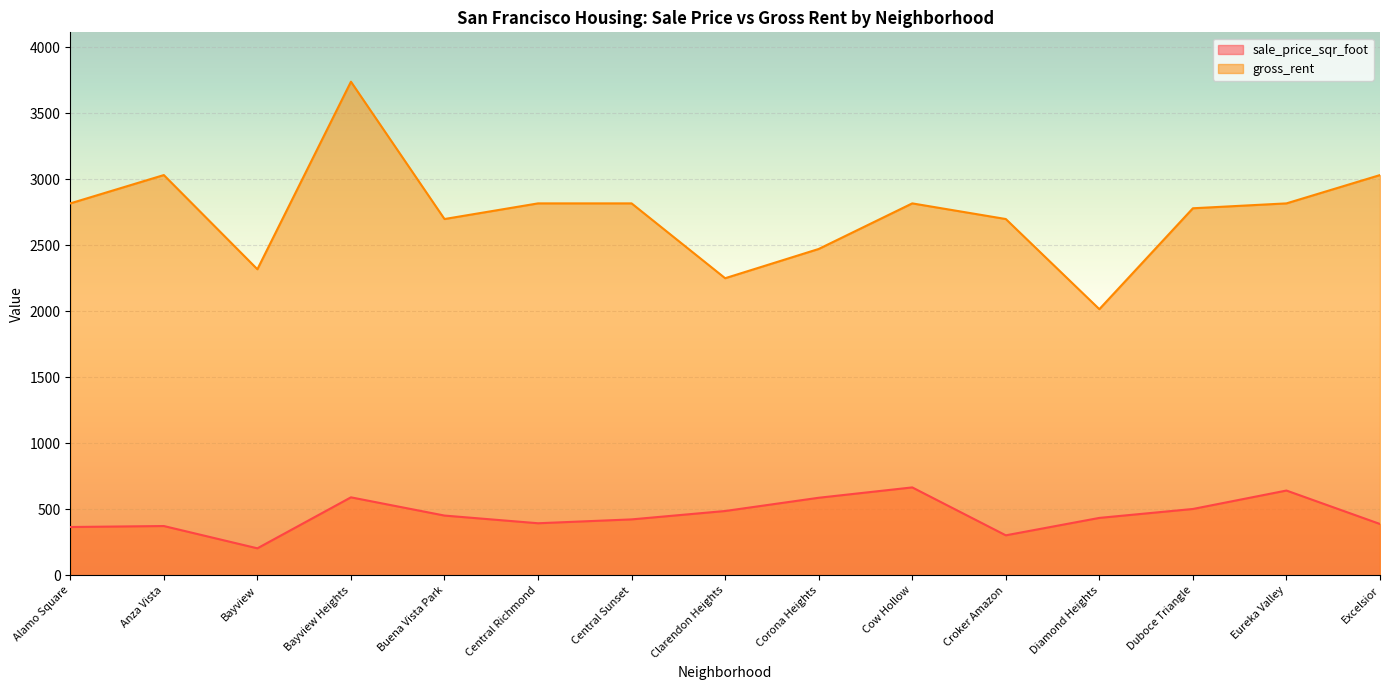

What is the label of the 13th point from the left?

Duboce Triangle